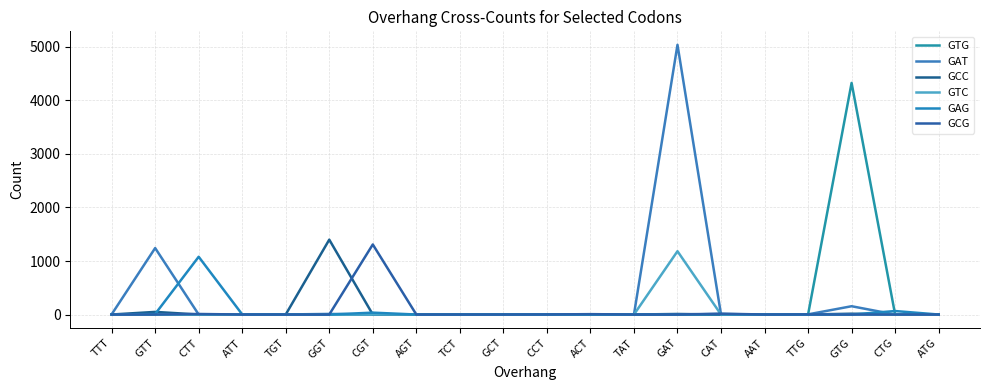

Does the chart have visible grid lines?

Yes